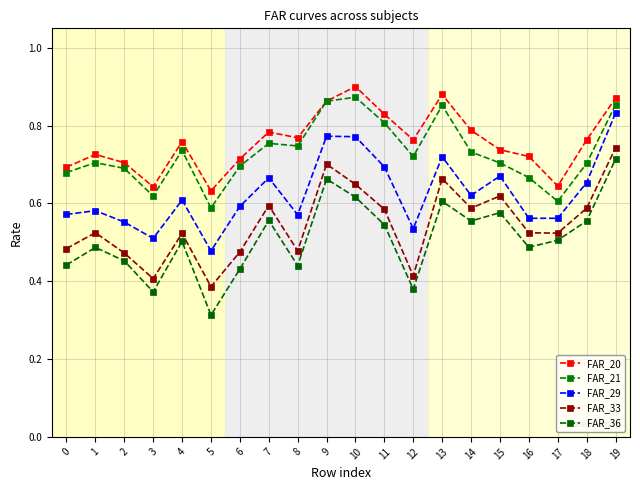

What is the value of the FAR_29 point at the 4th from the left?

0.5